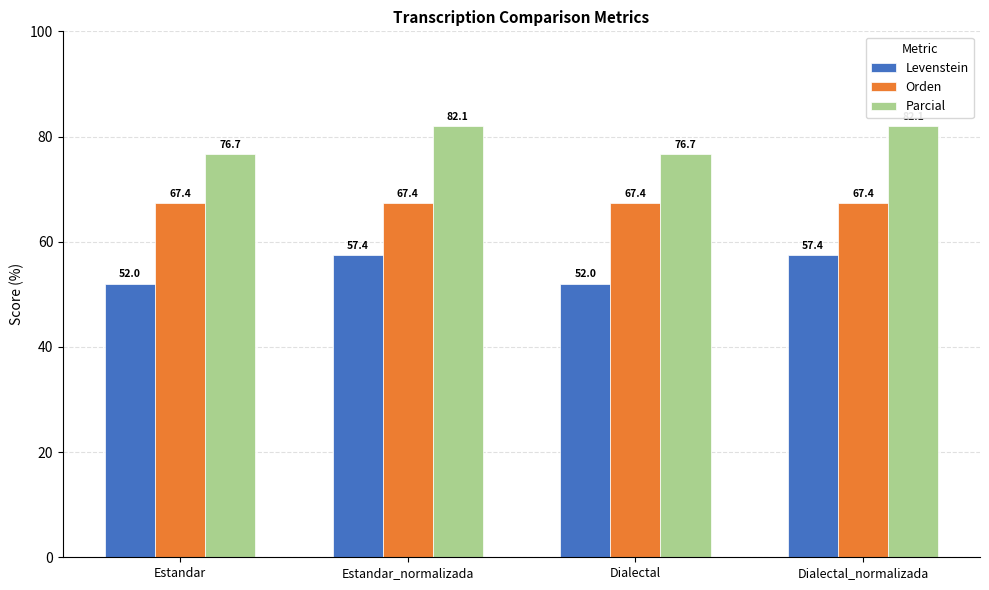

What position from the right is Estandar_normalizada?

3